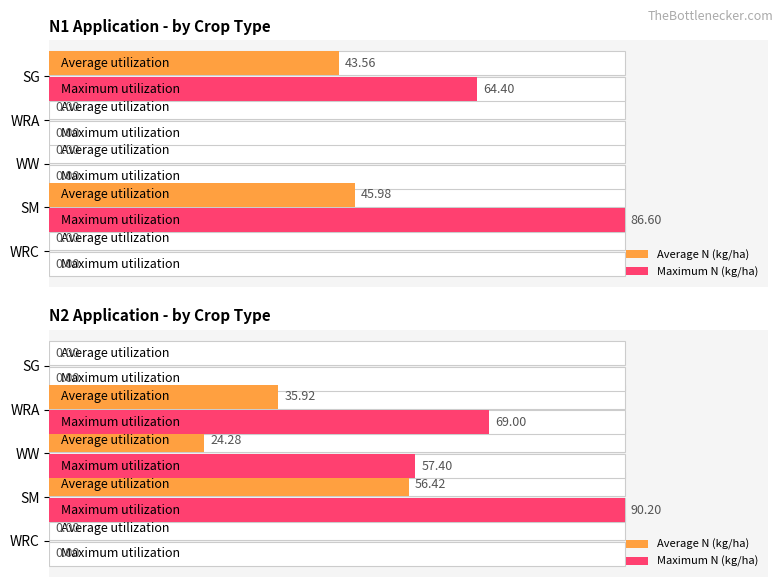

Rank the series at WRA from lowest to highest value.

Average N (kg/ha), Maximum N (kg/ha)